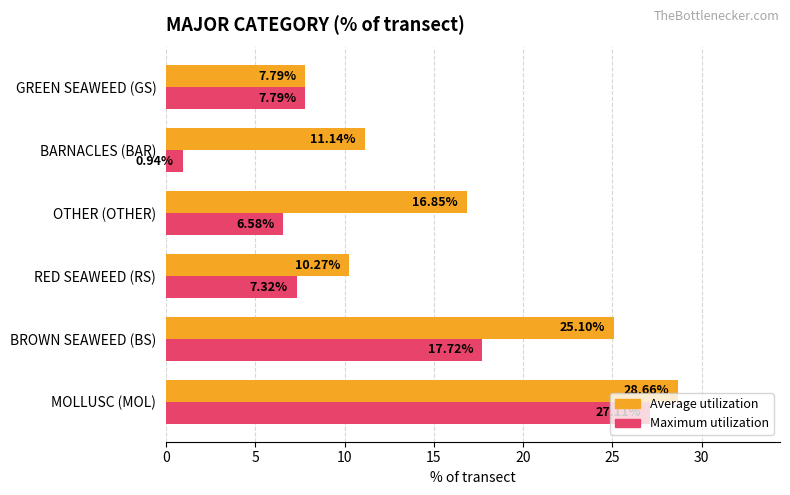

At how many categories does at least one series exceed 11?

4